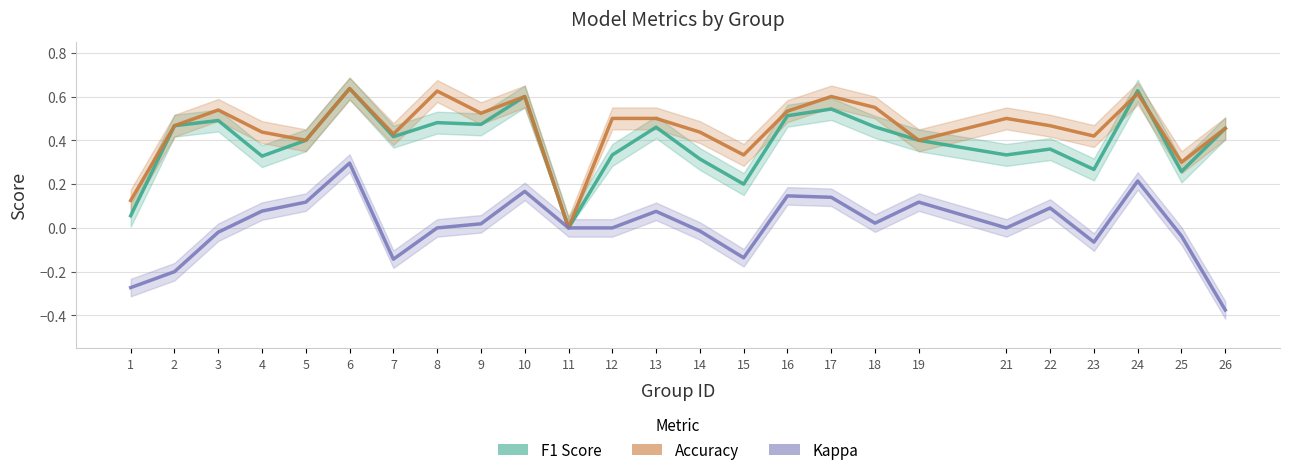

Is it true that f1 equals 0.9 at 10?

False